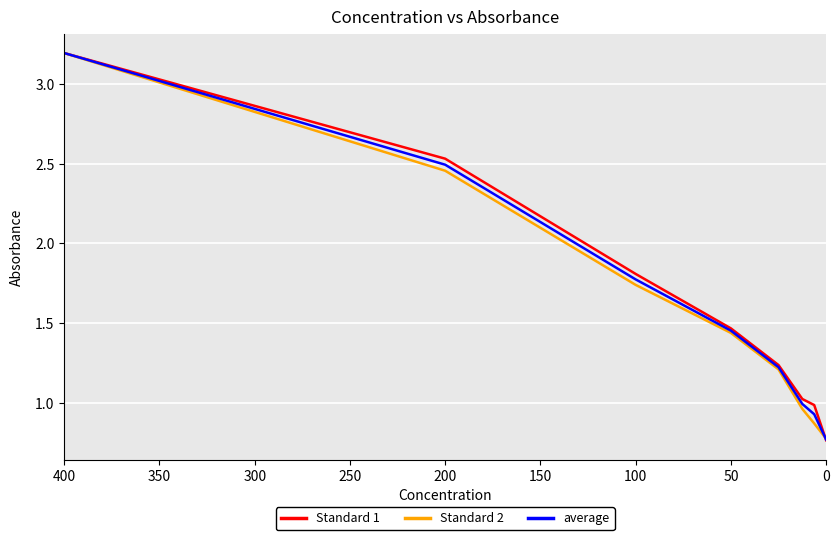

True or false: Standard 2 has more than 1 points higher than both neighbors.

False